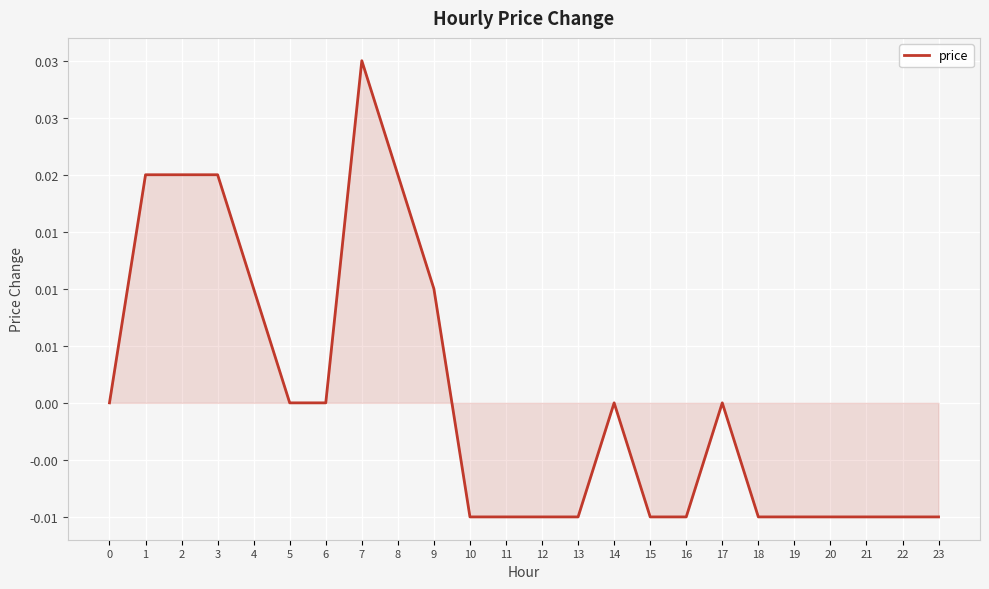

Does the chart have visible grid lines?

Yes